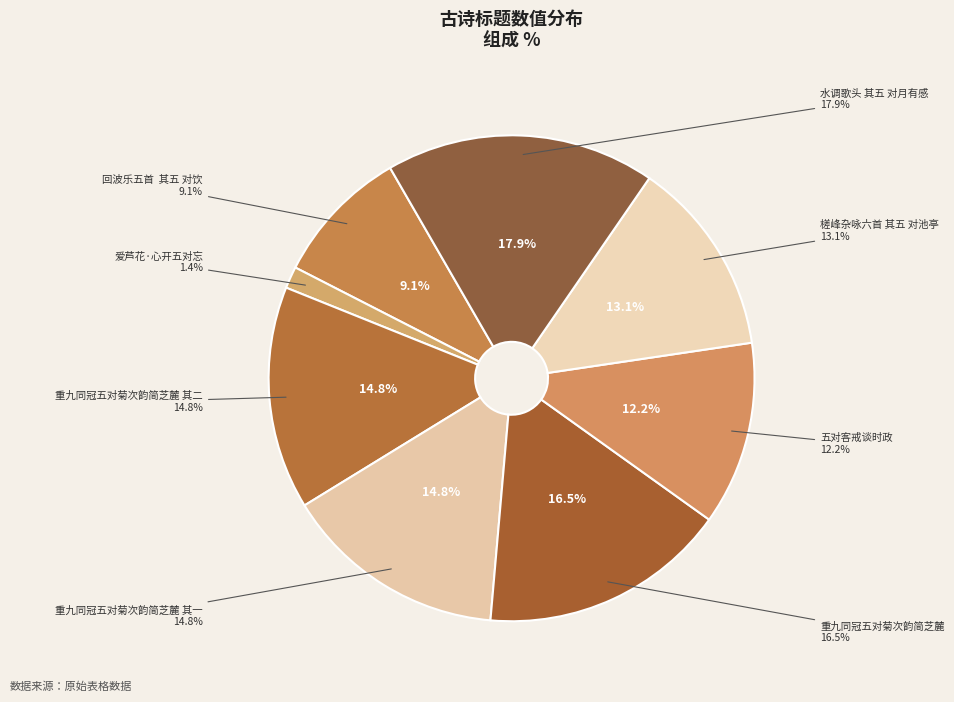

Is there any slice that represents more than half of the pie?

No